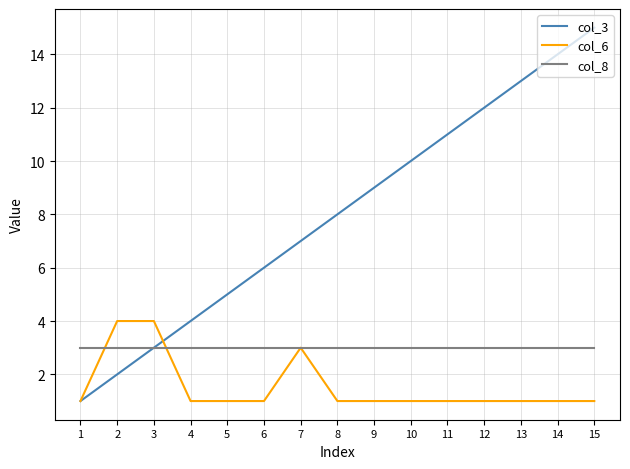

Which series has the largest range (max minus min)?

col_3